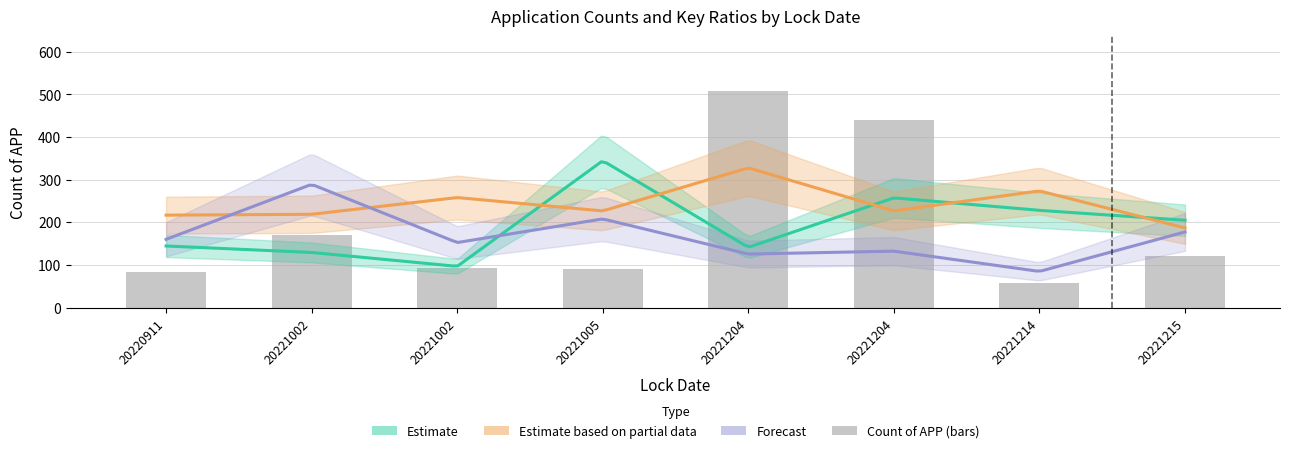

Which label corresponds to the largest value in the chart?

20221204